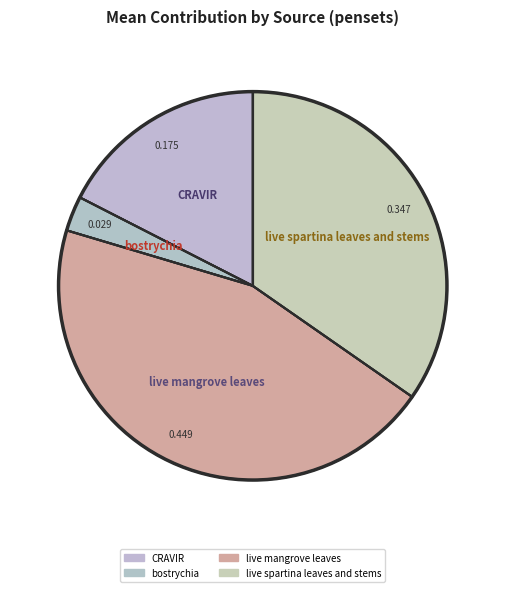

Which category has the biggest portion of the pie?

live mangrove leaves